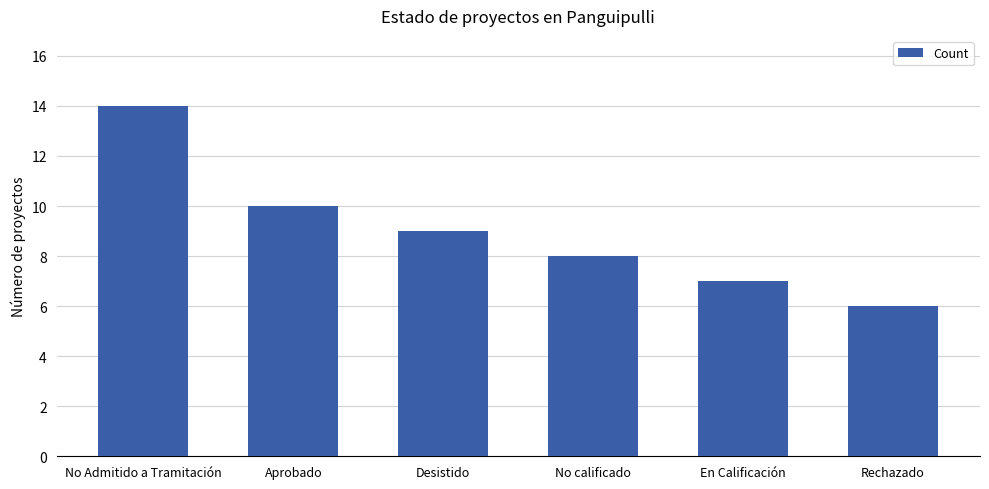

Which label corresponds to the smallest value in the chart?

Rechazado